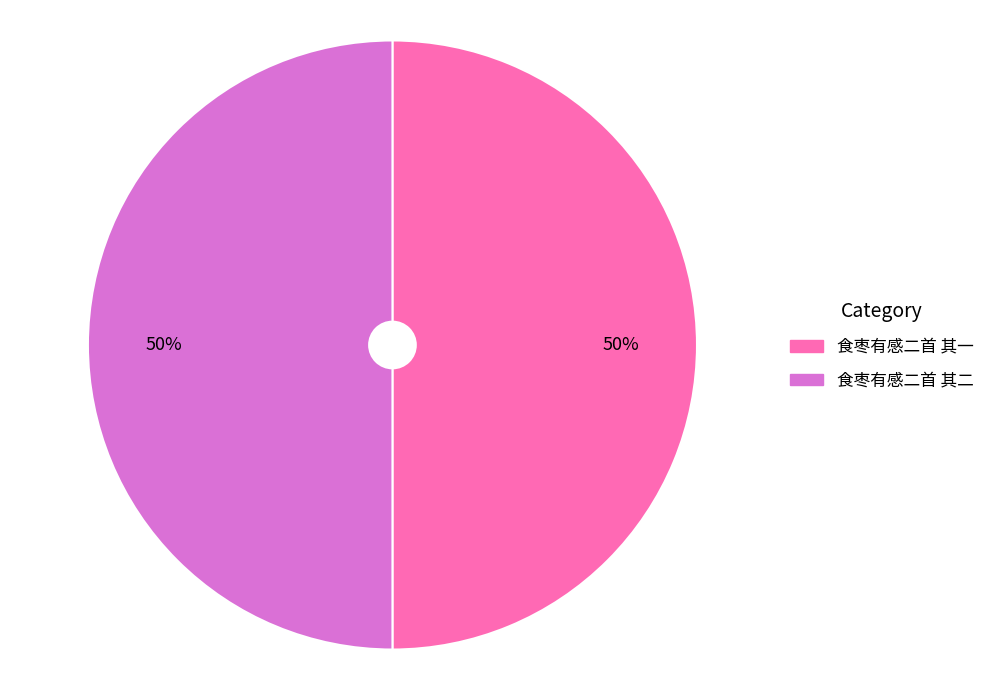

Count the number of slices in the pie.

2